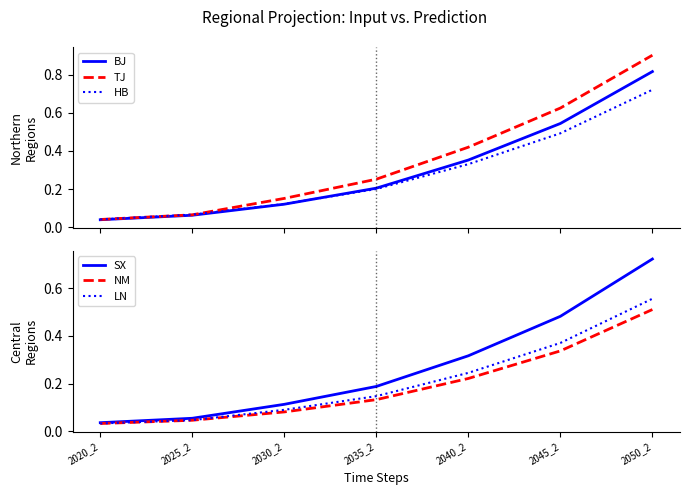

What are all the series names shown in the legend?

BJ, TJ, HB, SX, NM, LN